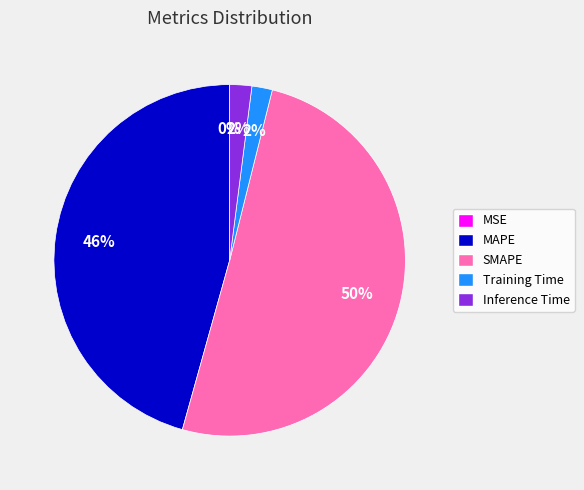

To the nearest percent, what portion does Training Time represent?

2%